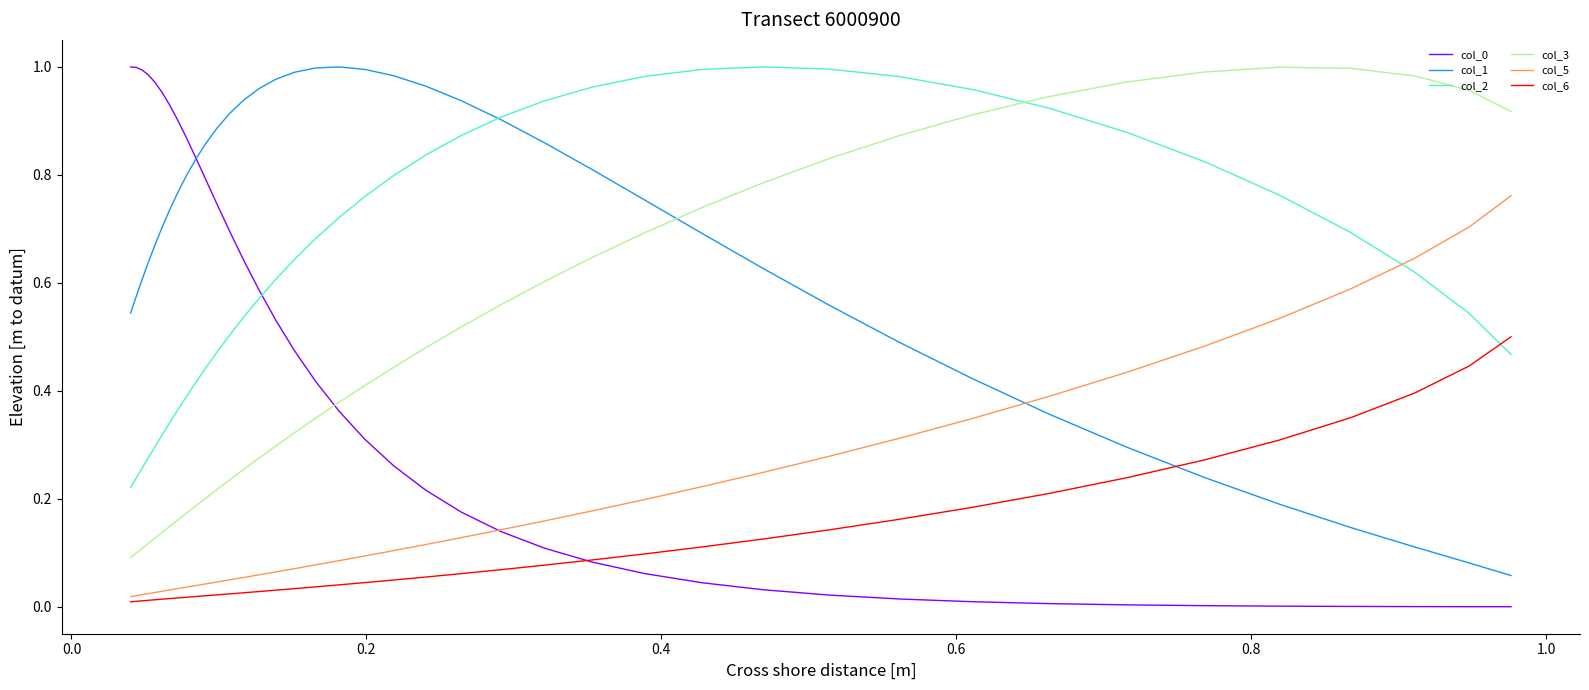

What is the sum of all col_1 values?

26.8